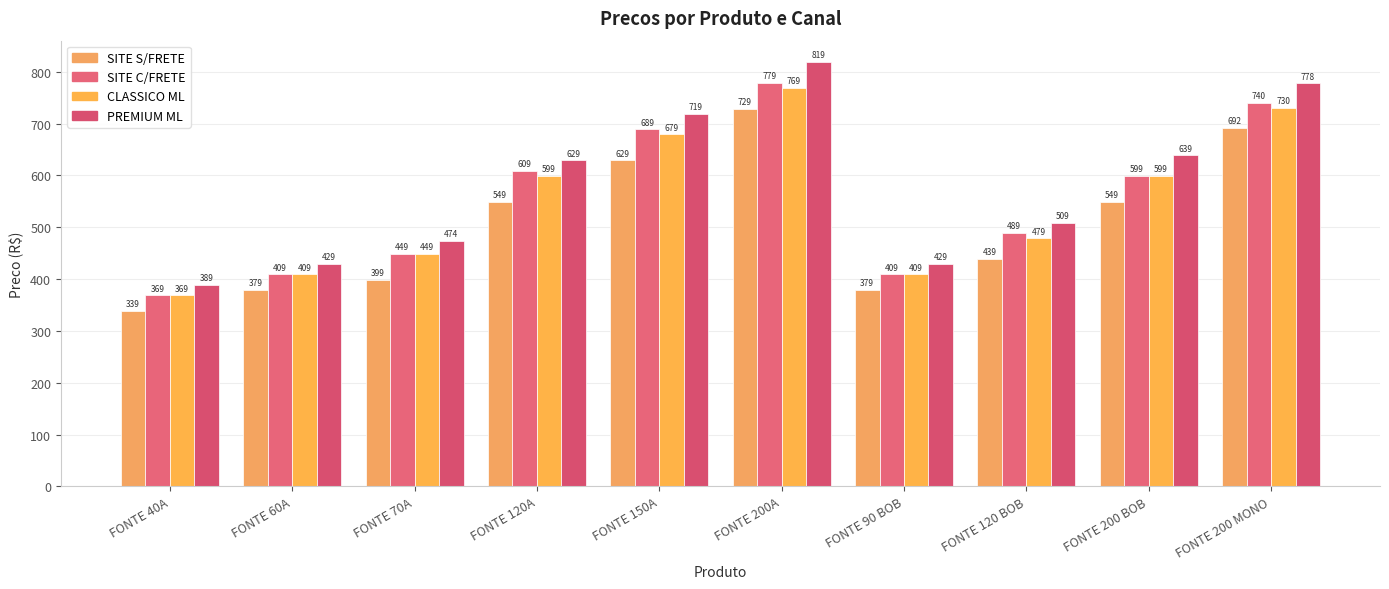

At which label does SITE S/FRETE reach its peak?

FONTE 200A